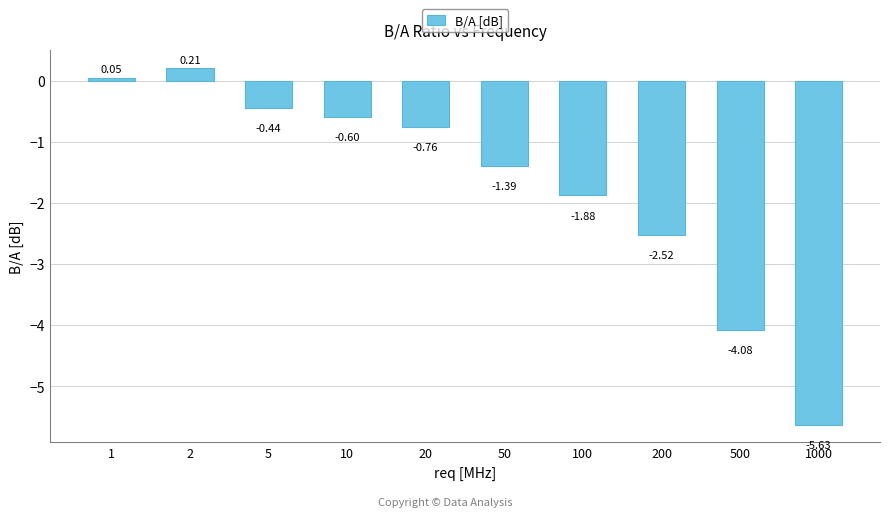

How many categories are shown in the chart?

10